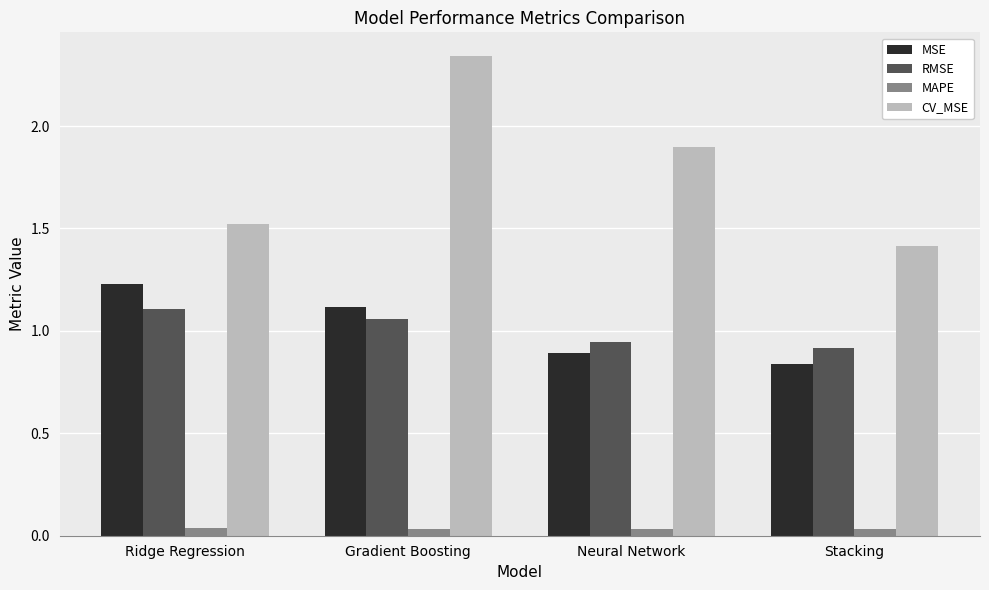

Which category has the highest value across all series?

Gradient Boosting